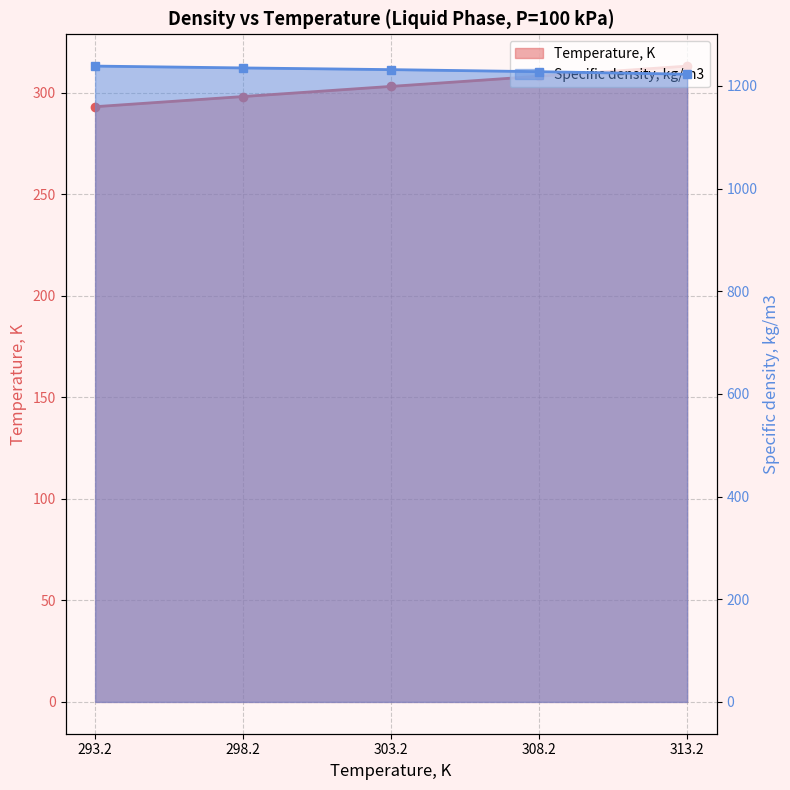

What is the value of the Specific density, kg/m3 point at the 2nd from the left?

1234.9